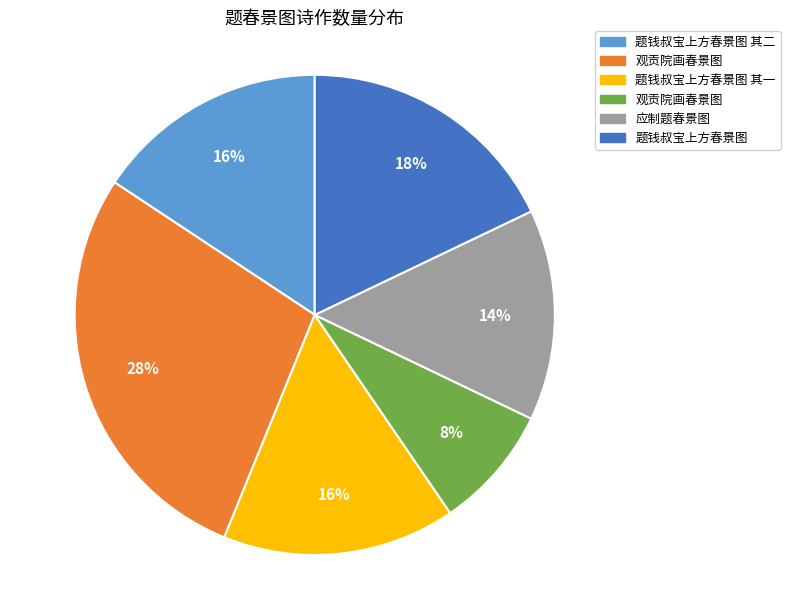

To the nearest percent, what is the difference between the largest and smallest slice percentages?

20%